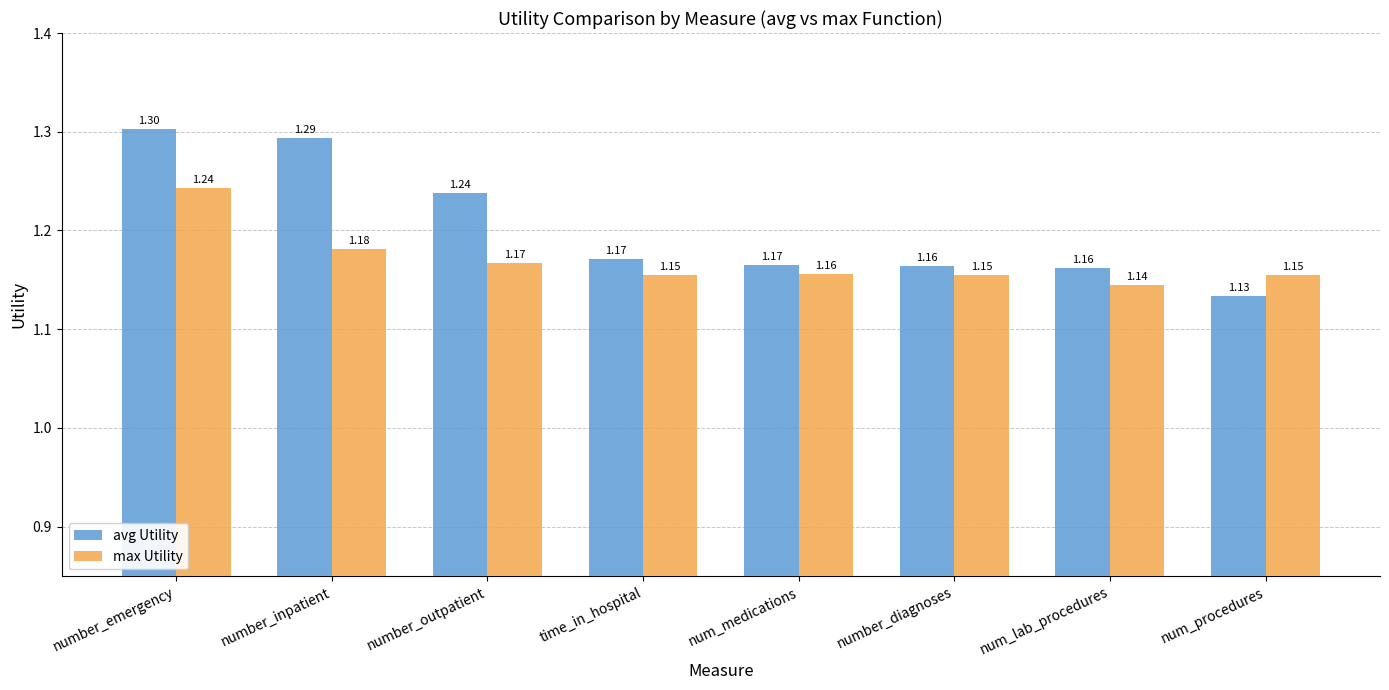

How many bars are there in total?

16